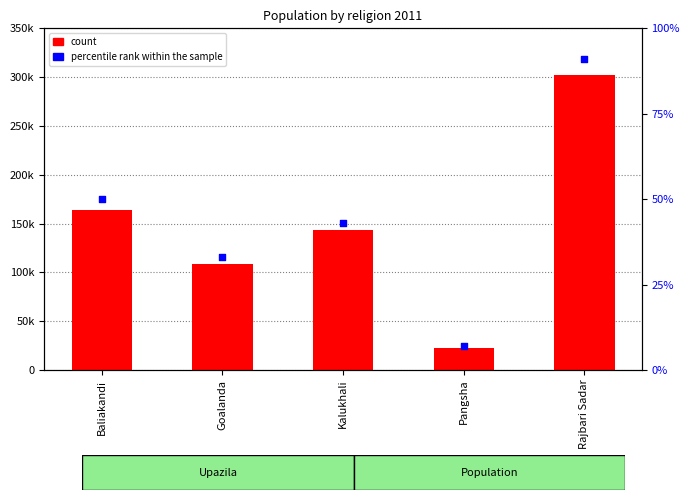

Which series reaches the minimum Y coordinate?

percentile rank within the sample